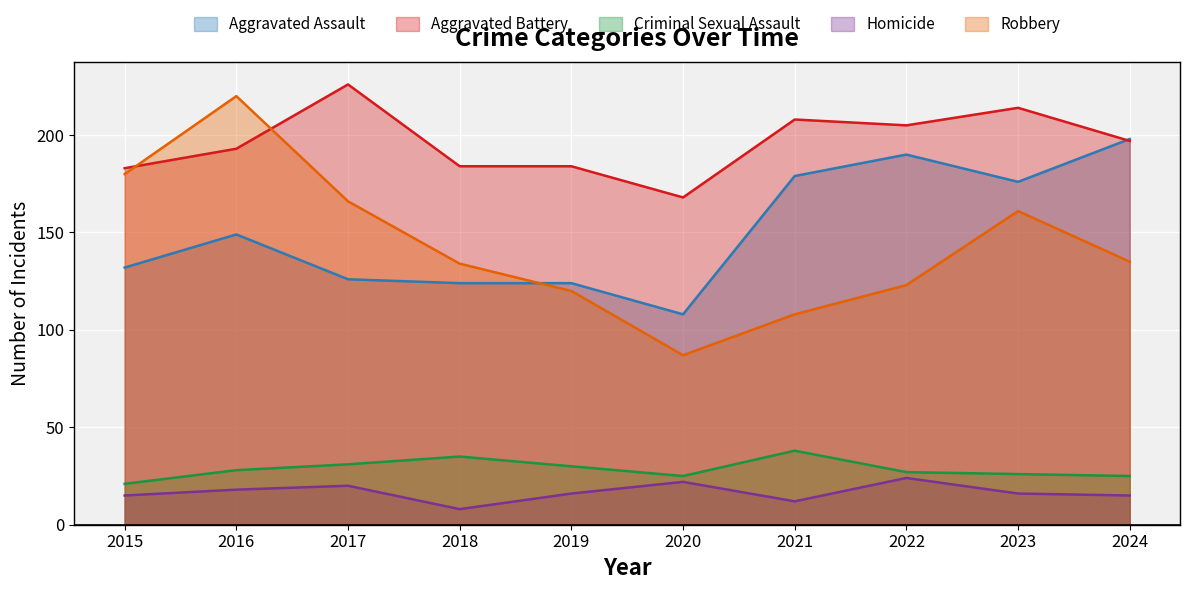

Reading left to right, list all the values displayed in this chart.

Aggravated Assault: 132	149	126	124	124	108	179	190	176	198
Aggravated Battery: 183	193	226	184	184	168	208	205	214	197
Criminal Sexual Assault: 21	28	31	35	30	25	38	27	26	25
Homicide: 15	18	20	8	16	22	12	24	16	15
Robbery: 180	220	166	134	120	87	108	123	161	135